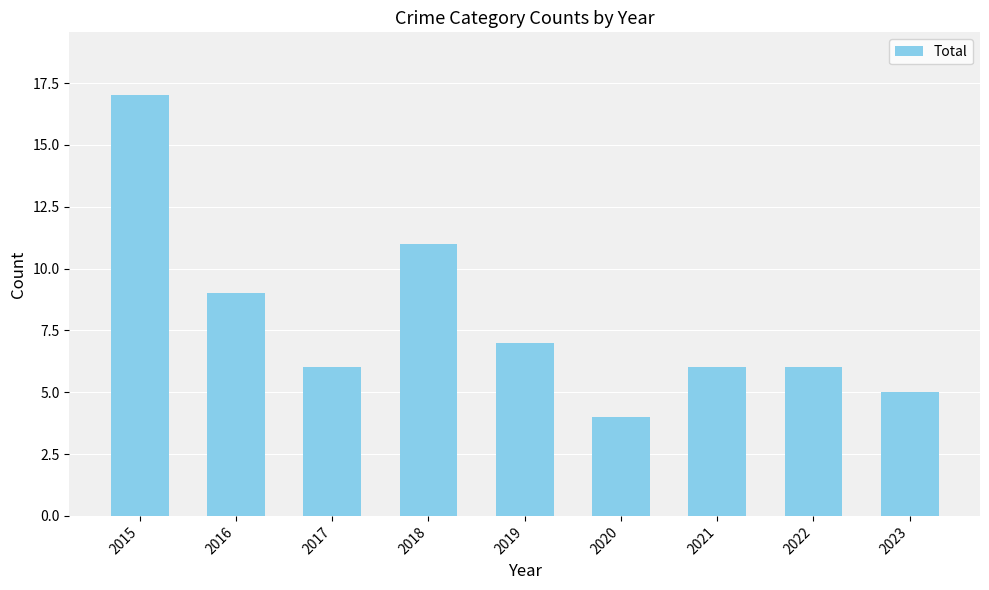

Read the value at 2018.

11